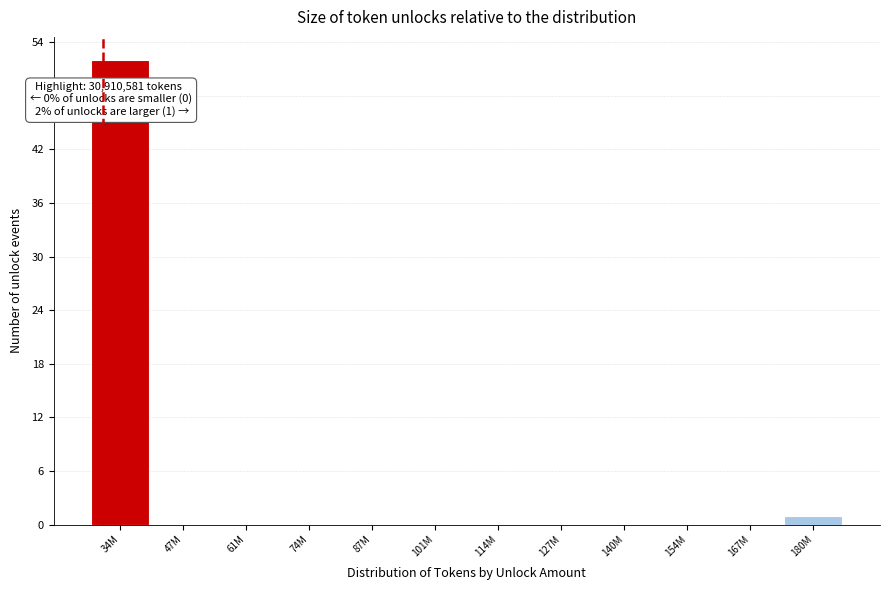

Reading left to right, transcribe all the data shown in this chart.

34M=52	47M=0	61M=0	74M=0	87M=0	101M=0	114M=0	127M=0	140M=0	154M=0	167M=0	180M=1